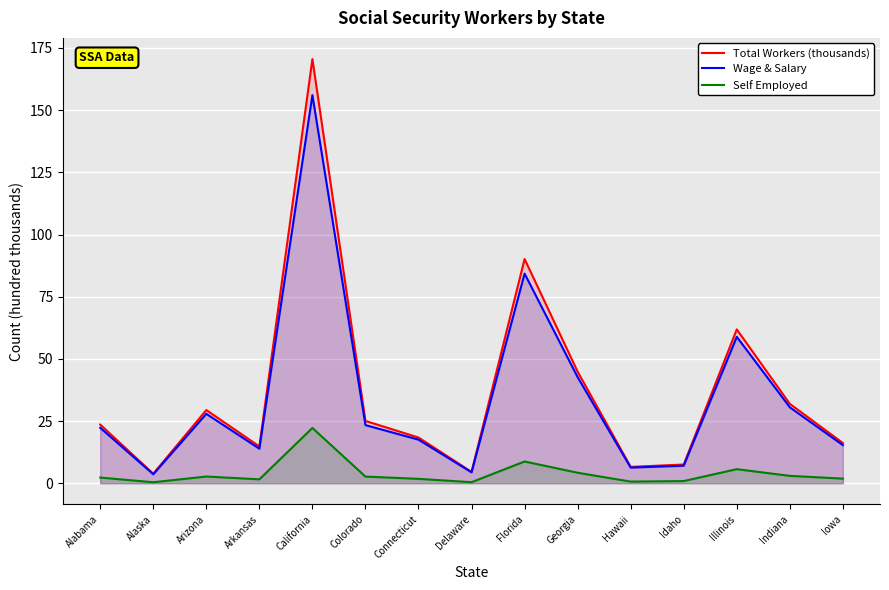

Where is Wage & Salary nearest to the value 79?

Florida